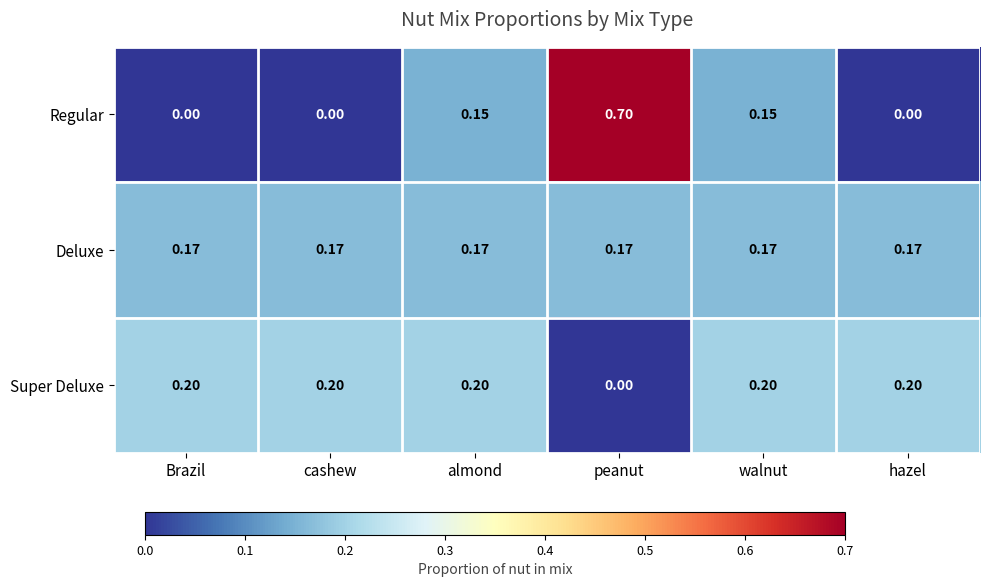

Which label corresponds to the largest value in the chart?

peanut